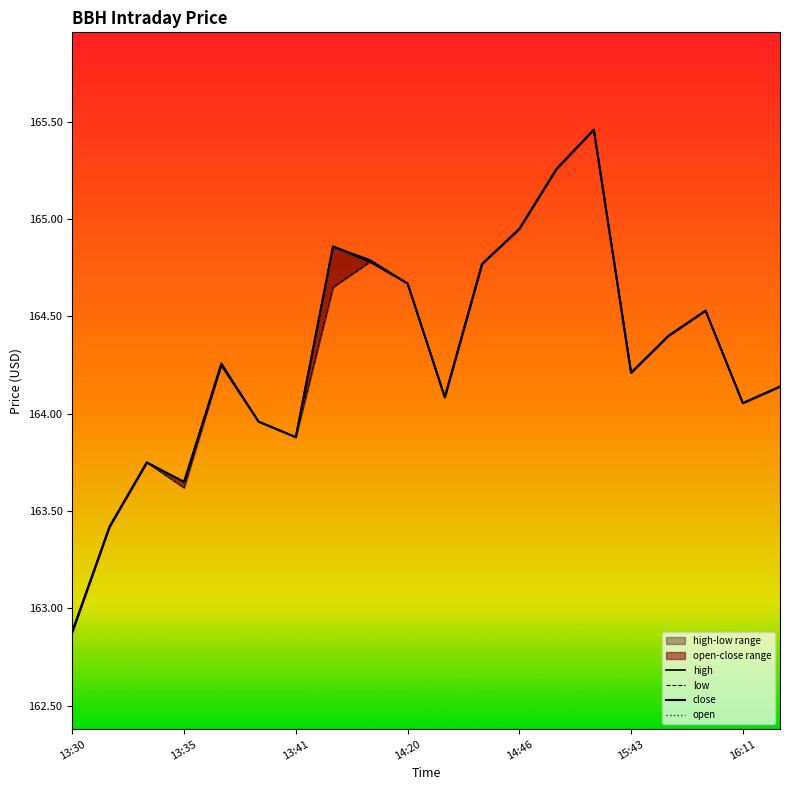

What position from the left is 14:46?

13